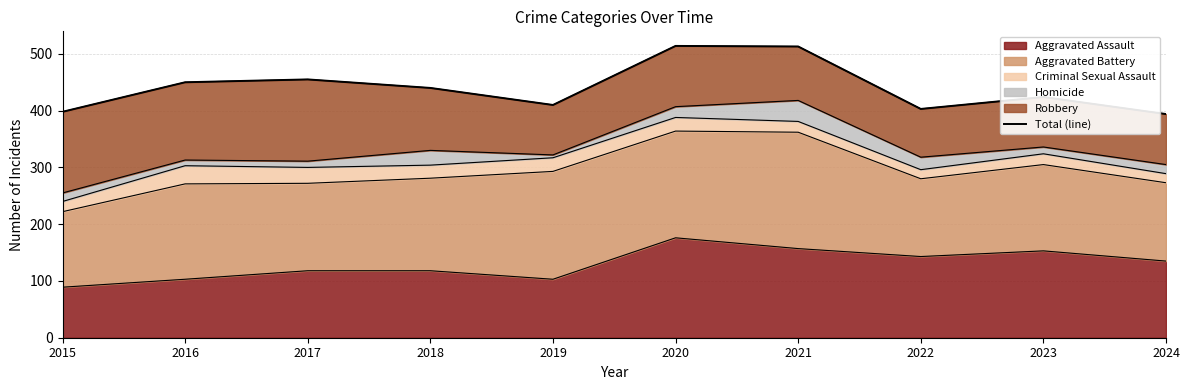

What is the value of the 5th point from the left?

410